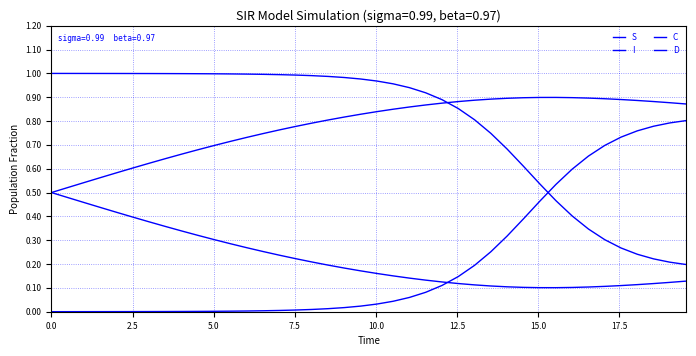

At which category is the sum across all series the highest?

2.5